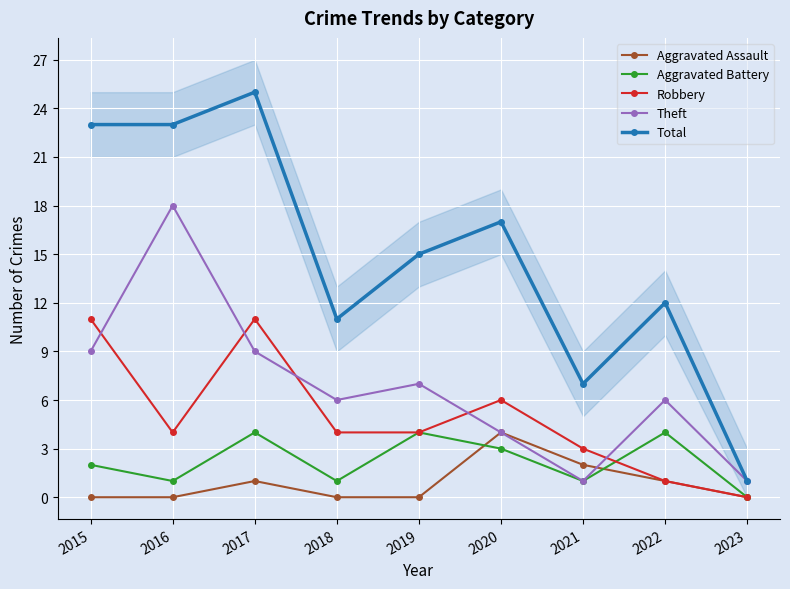

In Aggravated Battery, how many points are lower than both neighbors (excluding endpoints)?

3